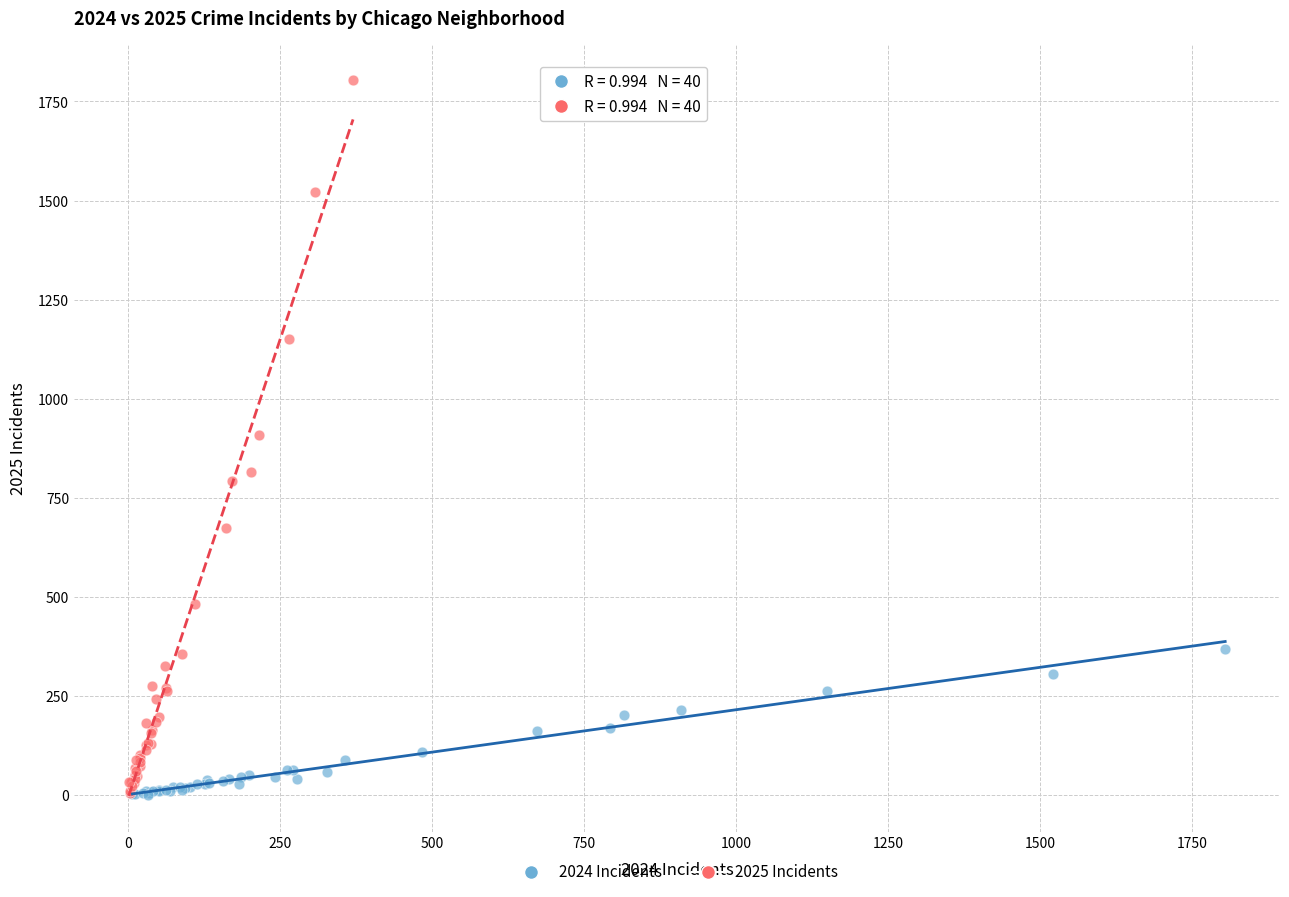

Which series has the largest Y range (max minus min)?

2025 Incidents